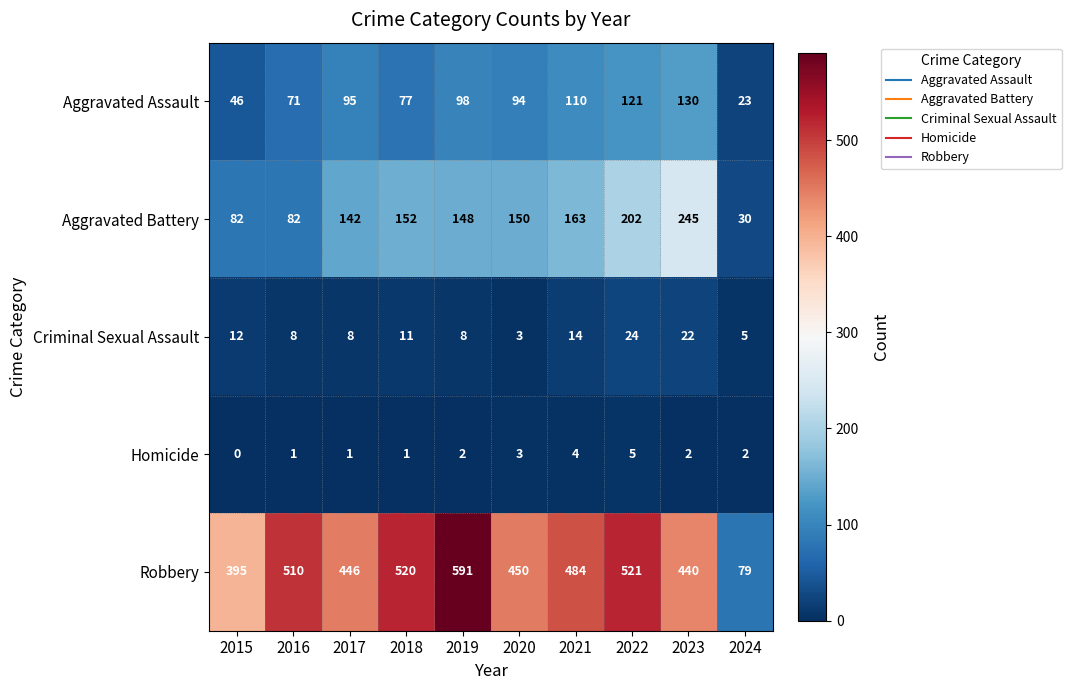

Between 2015 and 2022, which series saw the biggest shift?

Robbery